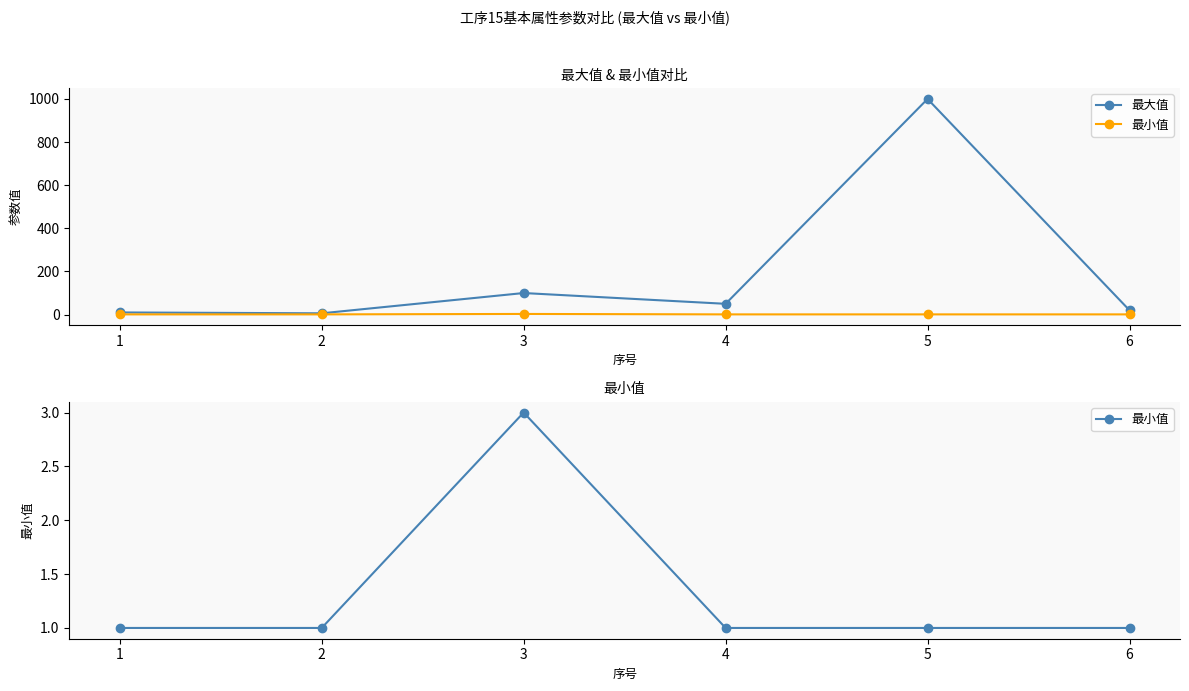

What is the maximum value shown in the chart?

1000